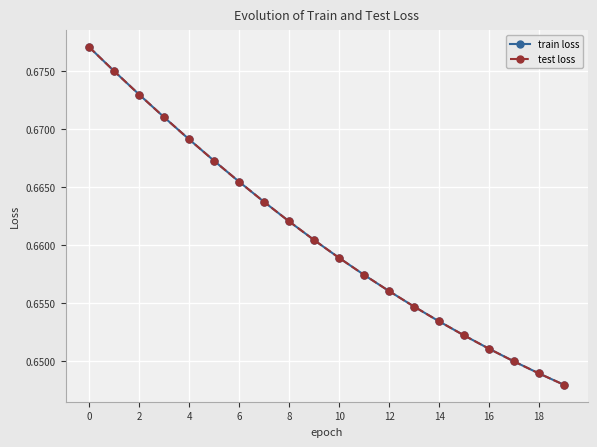

Does the chart have visible grid lines?

Yes